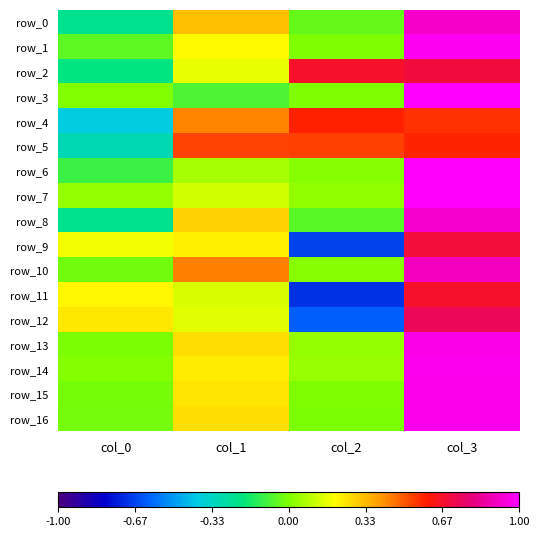

Reading left to right, extract all data points from this chart.

row_0: col_0=-0.2	col_1=0.3	col_2=-0.0	col_3=0.9
row_1: col_0=-0.1	col_1=0.2	col_2=-0.0	col_3=1.0
row_2: col_0=-0.2	col_1=0.2	col_2=0.7	col_3=0.7
row_3: col_0=0.0	col_1=-0.1	col_2=-0.0	col_3=1.0
row_4: col_0=-0.4	col_1=0.4	col_2=0.6	col_3=0.6
row_5: col_0=-0.3	col_1=0.5	col_2=0.5	col_3=0.6
row_6: col_0=-0.1	col_1=0.1	col_2=0.0	col_3=1.0
row_7: col_0=0.0	col_1=0.1	col_2=0.0	col_3=1.0
row_8: col_0=-0.2	col_1=0.3	col_2=-0.1	col_3=0.9
row_9: col_0=0.2	col_1=0.2	col_2=-0.7	col_3=0.7
row_10: col_0=-0.0	col_1=0.4	col_2=0.0	col_3=0.9
row_11: col_0=0.2	col_1=0.1	col_2=-0.7	col_3=0.7
row_12: col_0=0.2	col_1=0.2	col_2=-0.6	col_3=0.7
row_13: col_0=-0.0	col_1=0.3	col_2=0.0	col_3=1.0
row_14: col_0=0.0	col_1=0.2	col_2=0.0	col_3=1.0
row_15: col_0=-0.0	col_1=0.2	col_2=-0.0	col_3=1.0
row_16: col_0=-0.0	col_1=0.3	col_2=-0.0	col_3=1.0